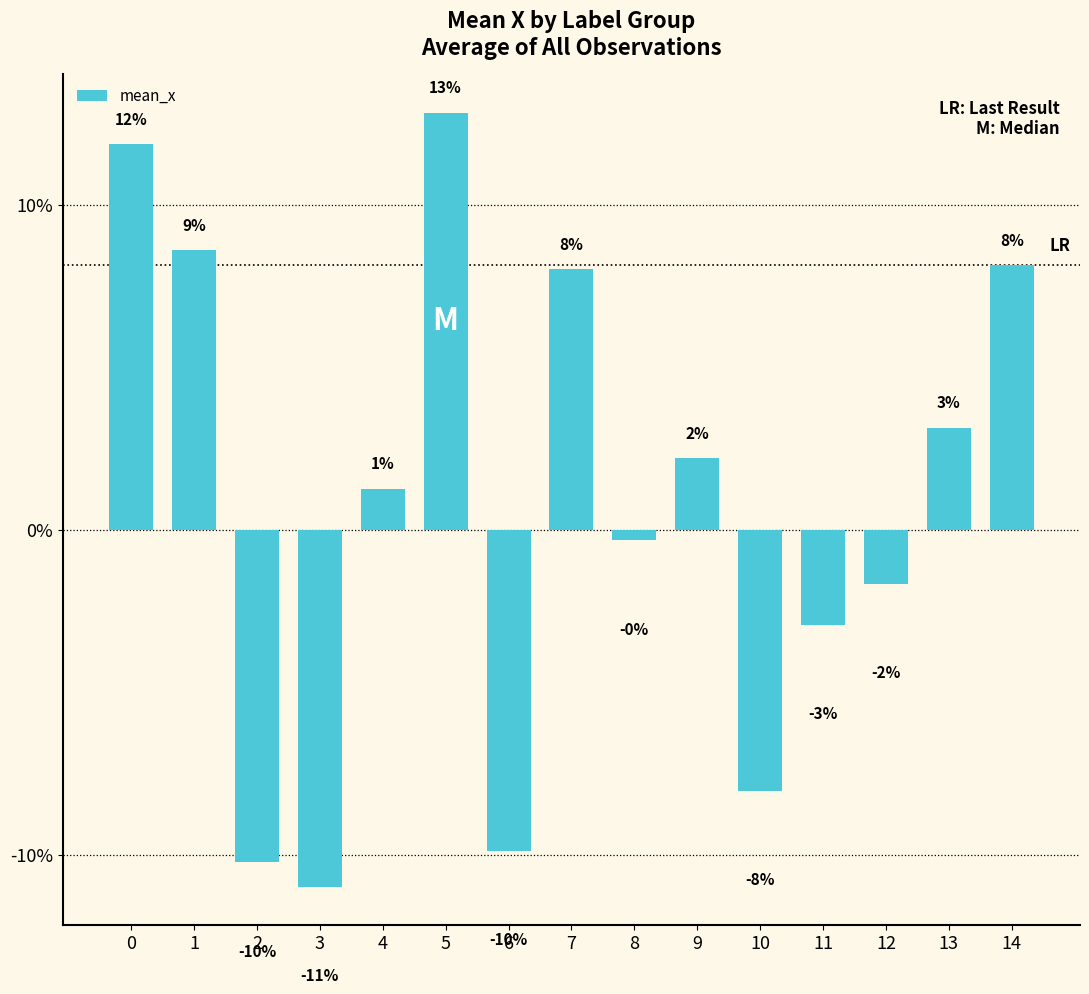

Does the chart contain any negative values?

Yes